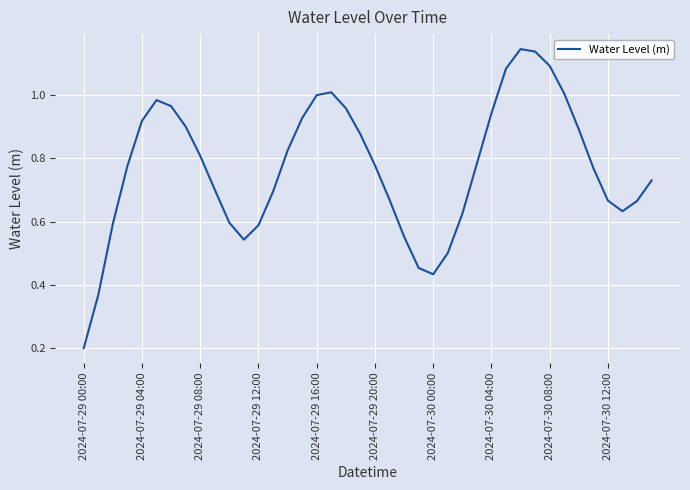

Reading right to left, transcribe all the data shown in this chart.

0.7	0.7	0.6	0.7	0.8	0.9	1.0	1.1	1.1	1.1	1.1	0.9	0.8	0.6	0.5	0.4	0.5	0.6	0.7	0.8	0.9	1.0	1.0	1.0	0.9	0.8	0.7	0.6	0.5	0.6	0.7	0.8	0.9	1.0	1.0	0.9	0.8	0.6	0.4	0.2